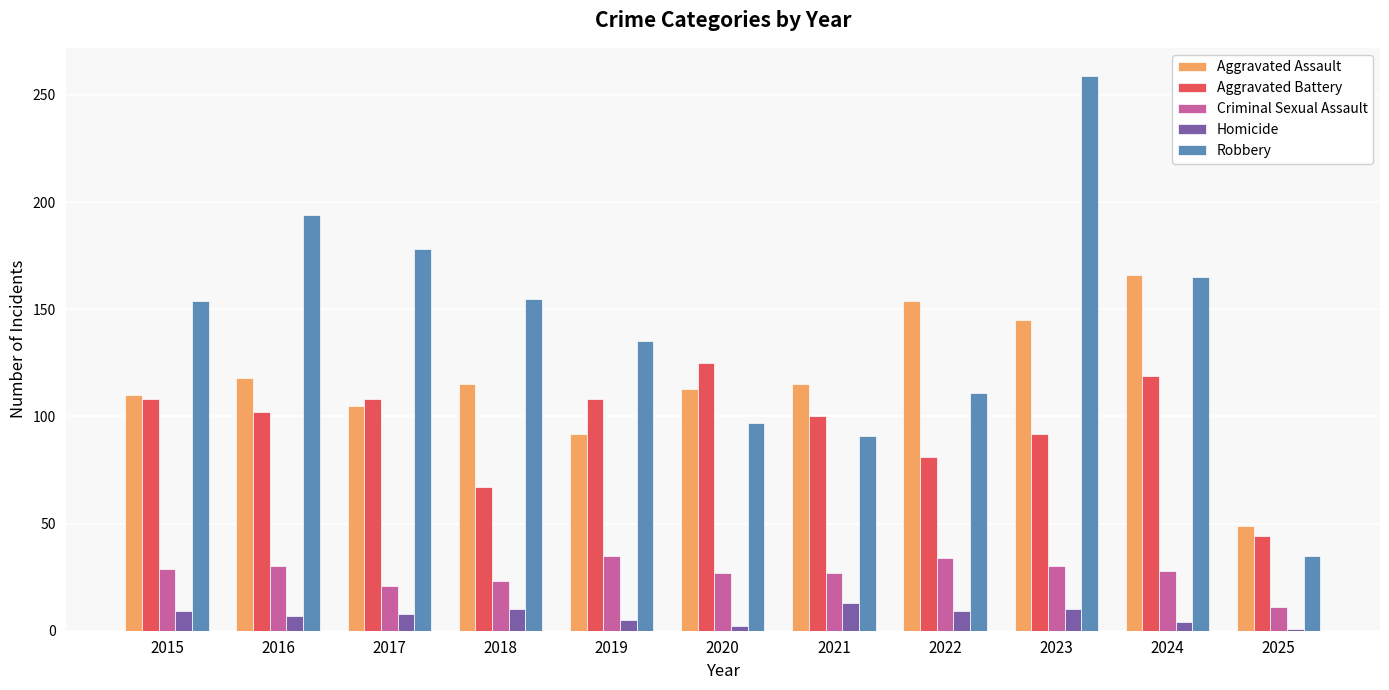

Between 2016 and 2023, which series saw the biggest shift?

Robbery